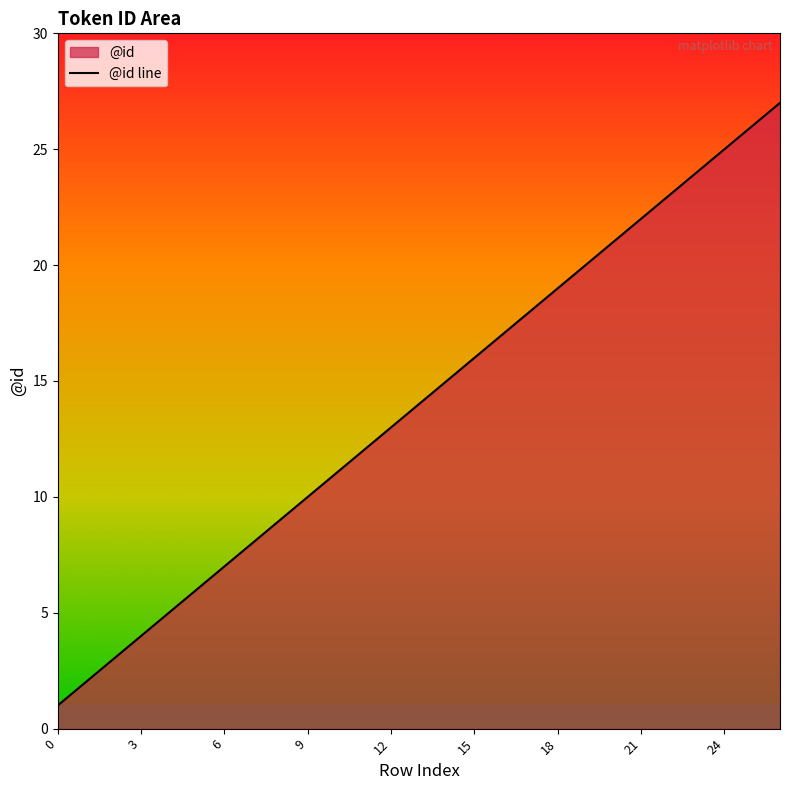

What is the change in value from 9 to 21?

+12